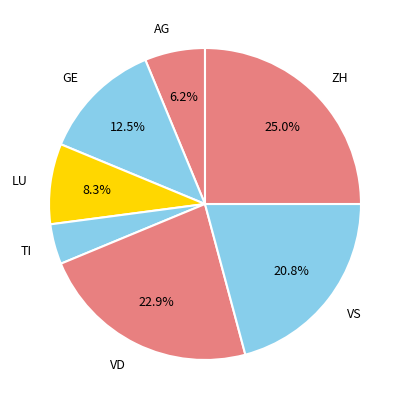

Count the number of slices in the pie.

7